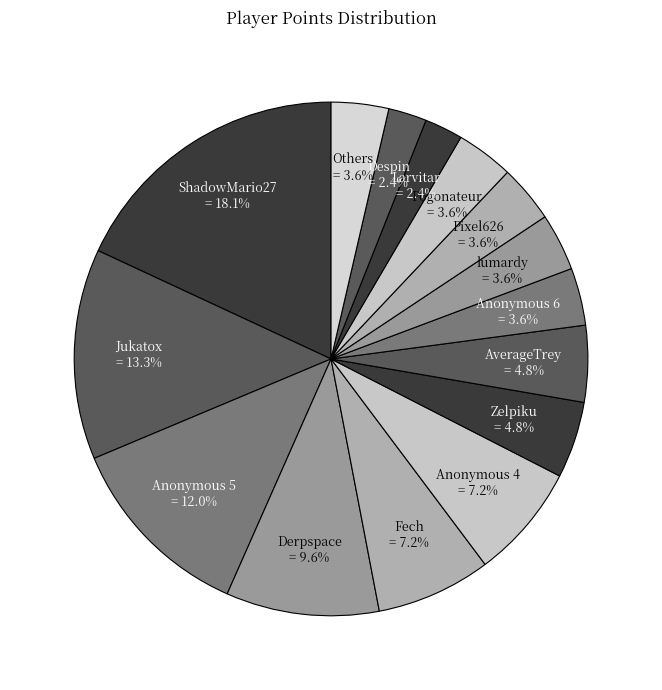

To the nearest percent, what is the difference between the largest and smallest slice percentages?

16%